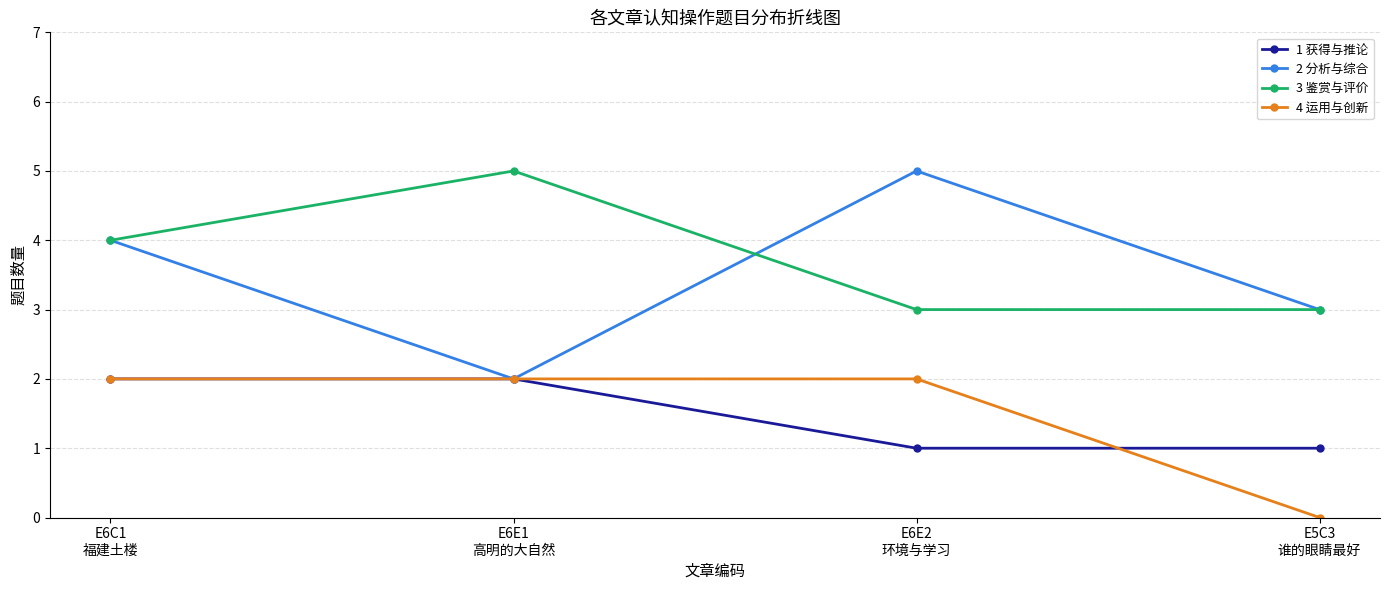

What is the difference between the second highest and minimum values in the 3 鉴赏与评价 series?

1